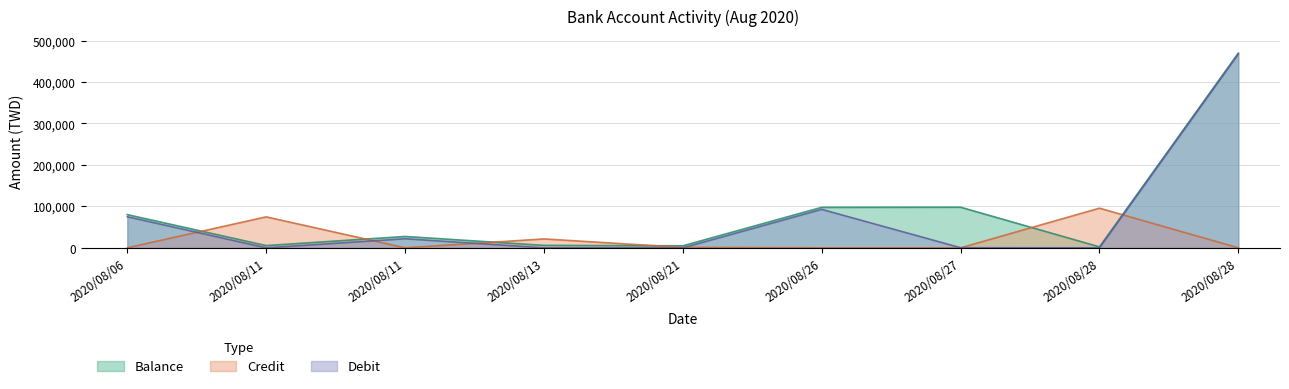

Is the value of Debit at 2020/08/26 greater than the value of Credit at 2020/08/11?

Yes